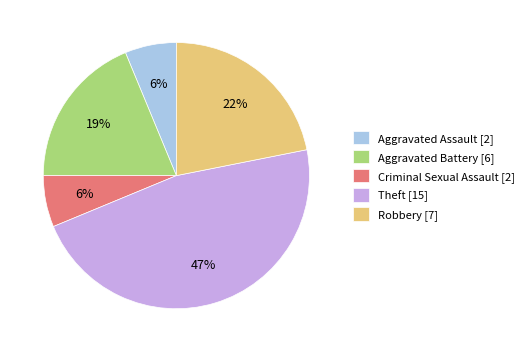

To the nearest percent, what is the average slice percentage?

20%